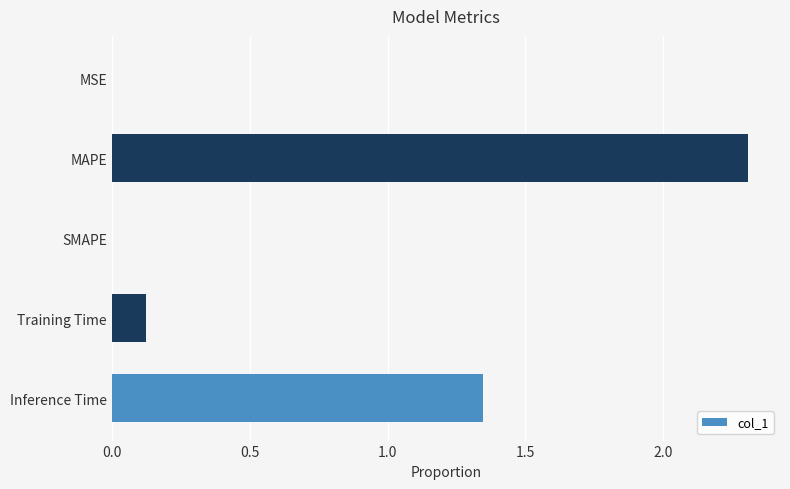

What is the average value?

0.8